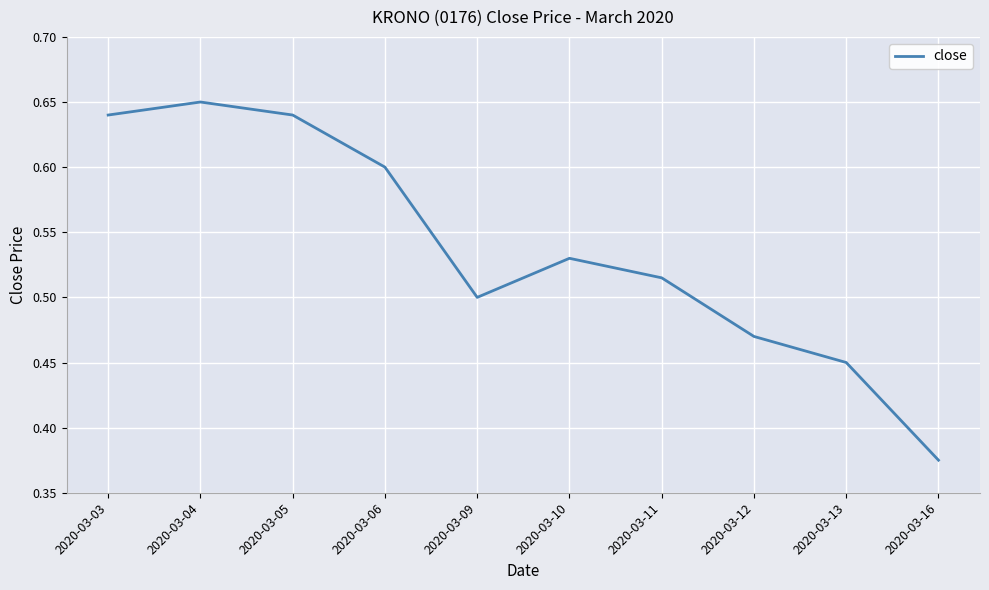

Between 2020-03-13 and 2020-03-16, which is larger?

2020-03-13